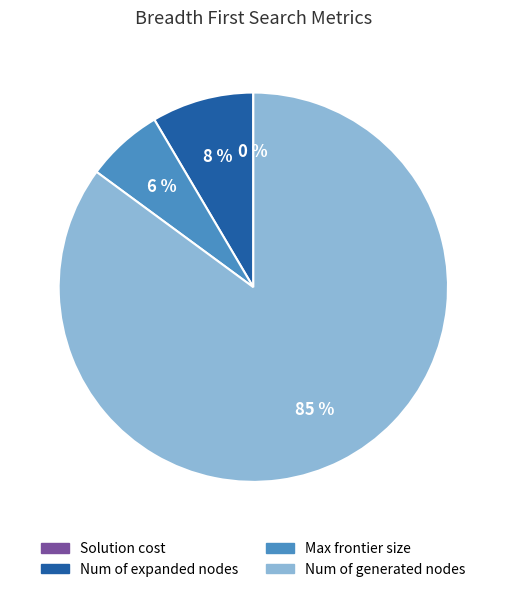

The Max frontier size slice represents 19% of the pie. True or false?

False